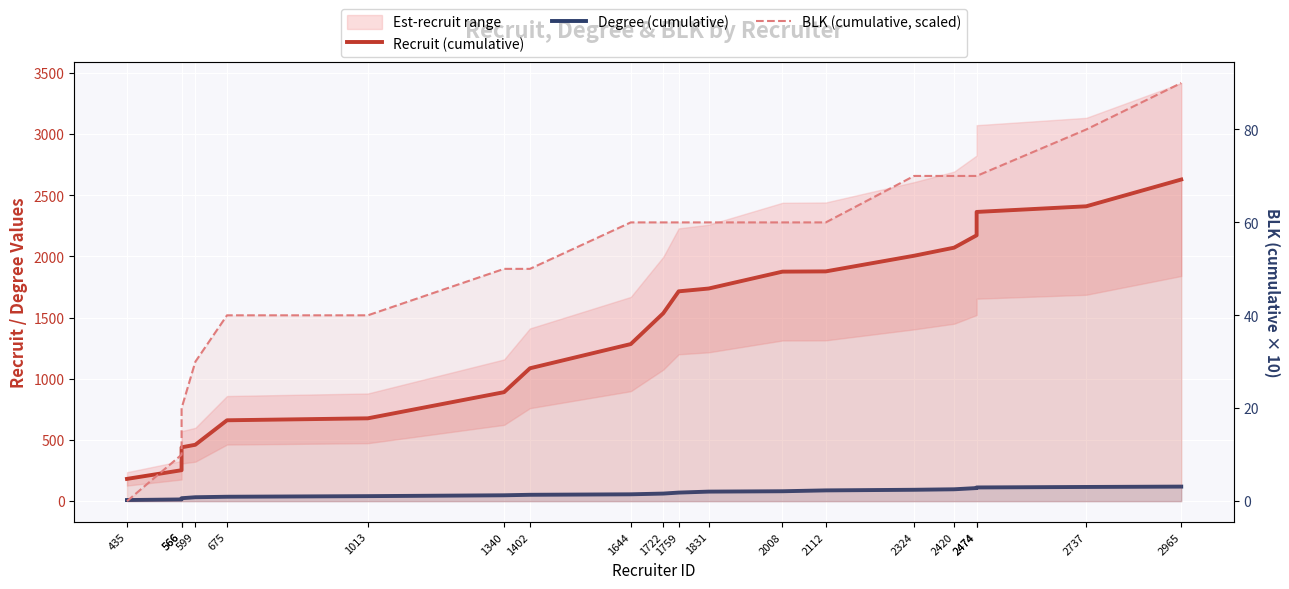

Which has a higher value, 566 or 1402?

1402